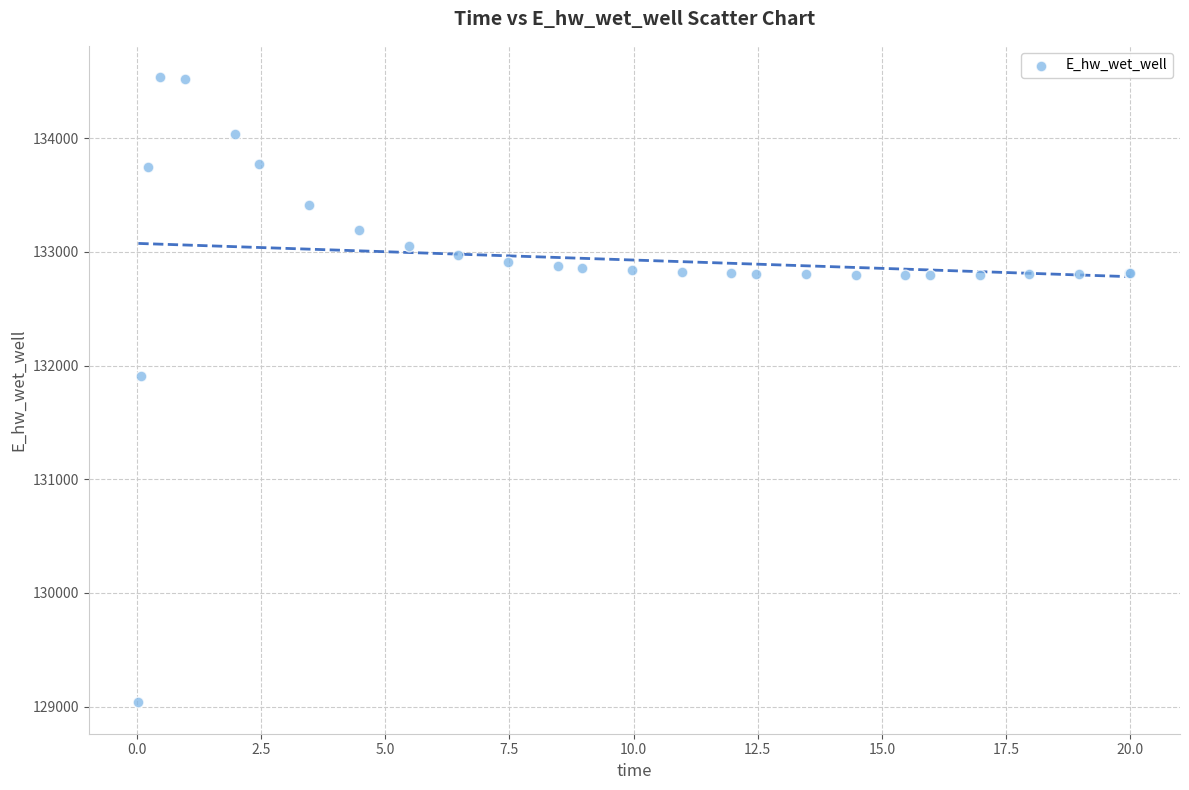

What Y value in the scatter plot is closest to 131787?

131906.5